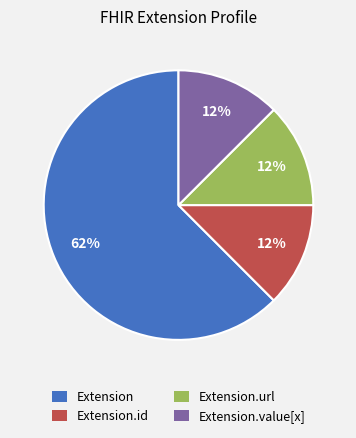

Does any single category account for the majority?

Yes